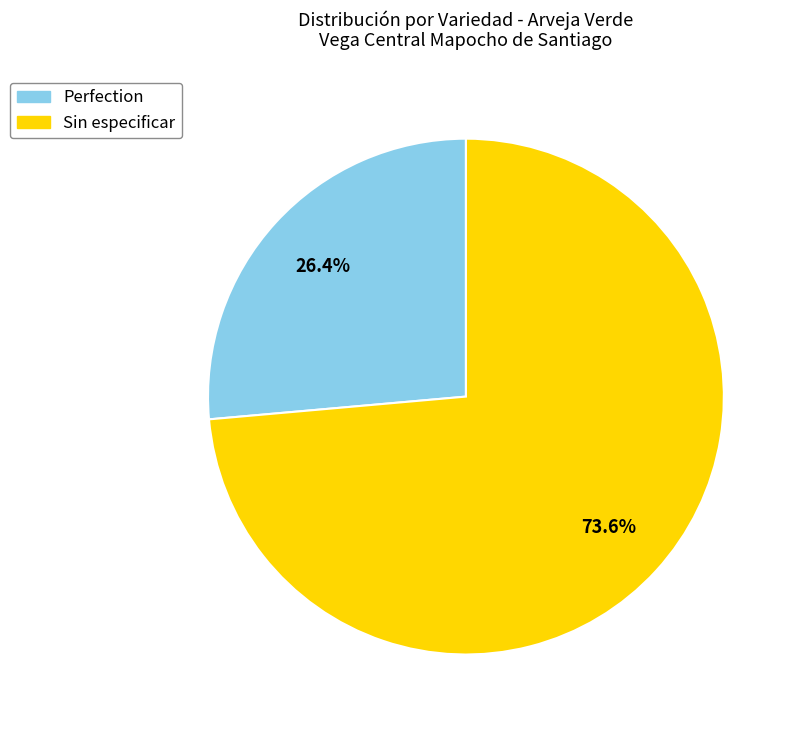

Which slice is the largest?

Sin especificar